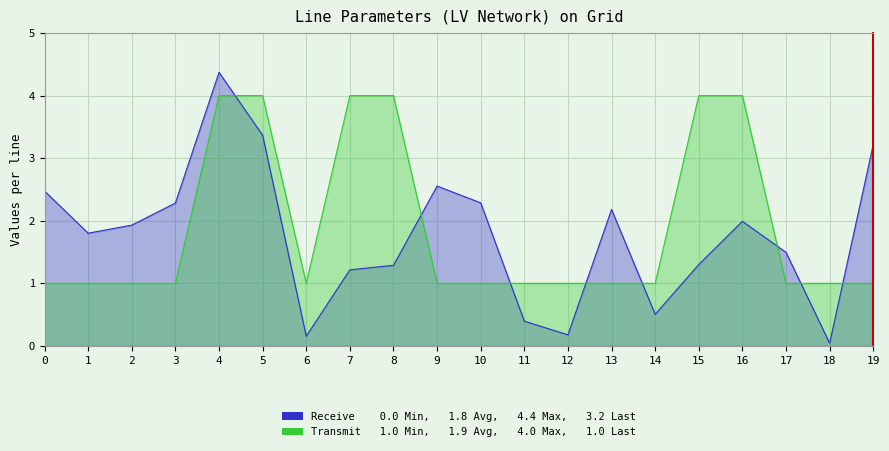

Which series has the largest range (max minus min)?

Receive (length_km)